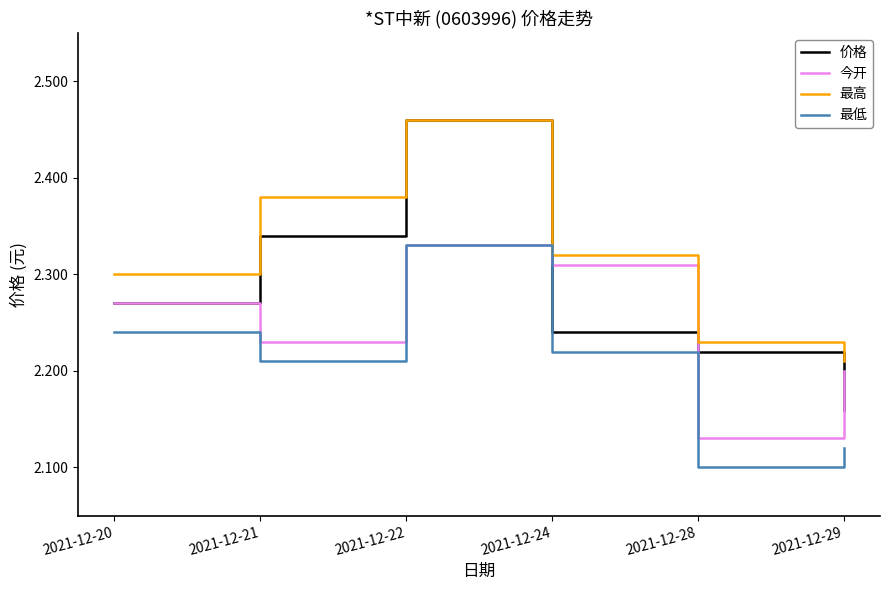

Rank the series by their average value, from highest to lowest.

最高, 价格, 今开, 最低